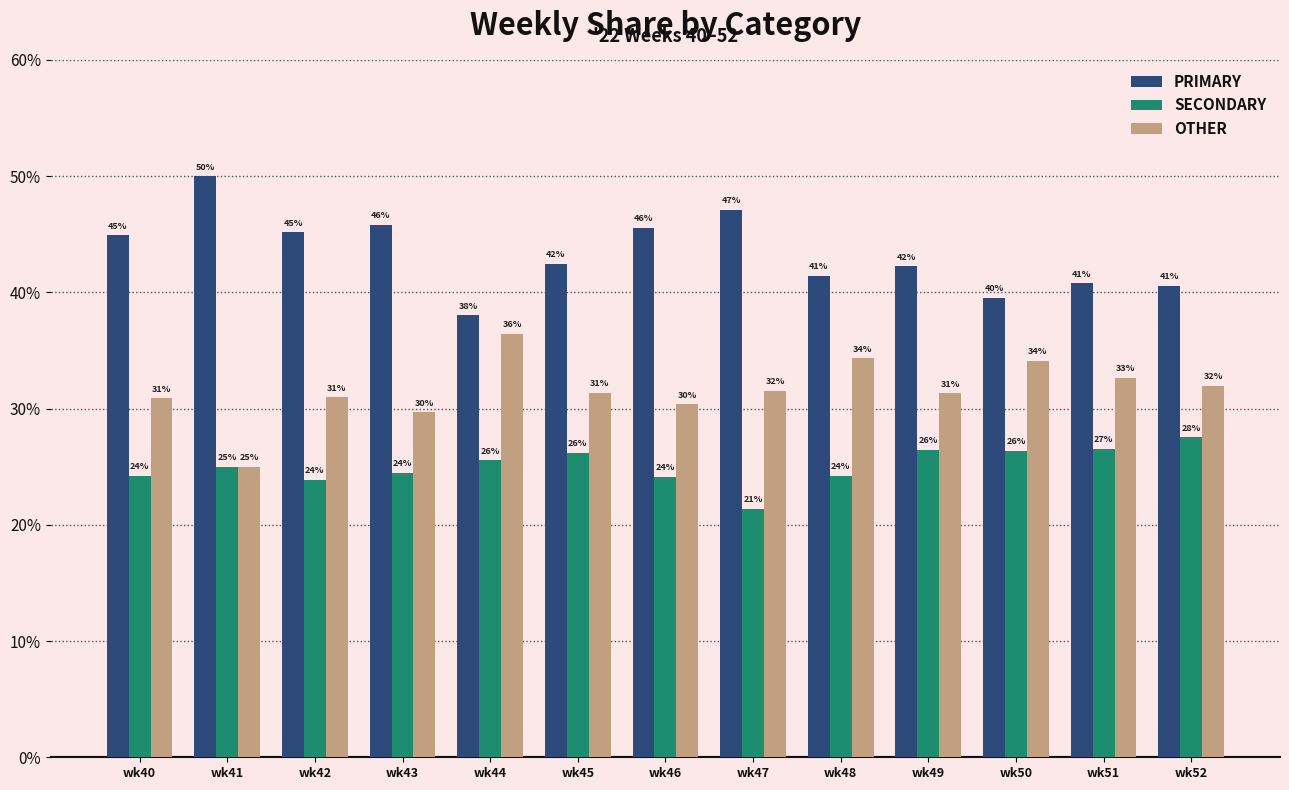

At which label does PRIMARY reach its peak?

wk41